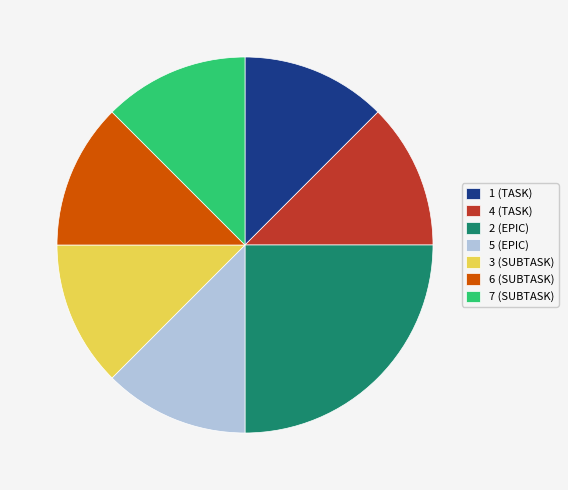

Is it true that 6 (SUBTASK) is 23% of the pie?

False